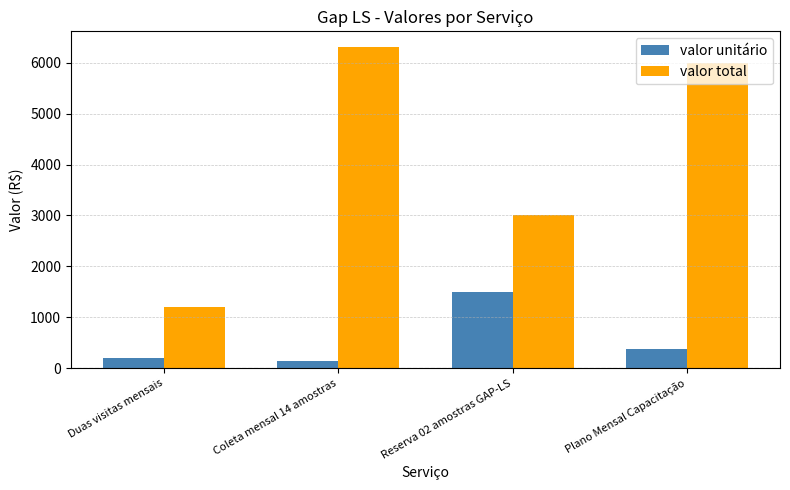

What are all the series names shown in the legend?

valor unitário, valor total